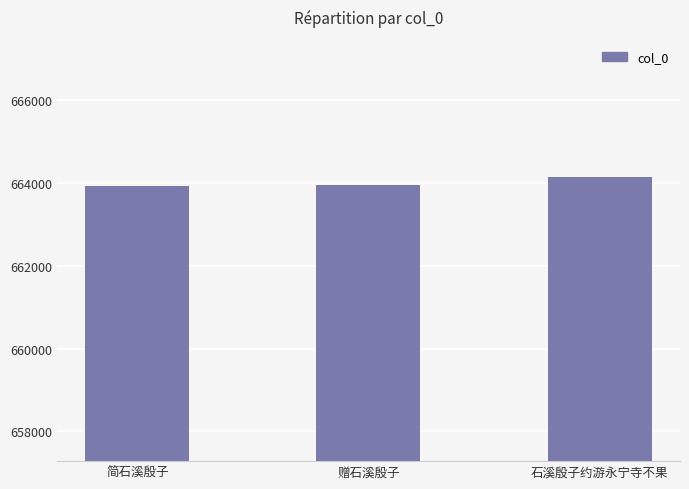

What is the label of the 1st bar from the left?

简石溪殷子